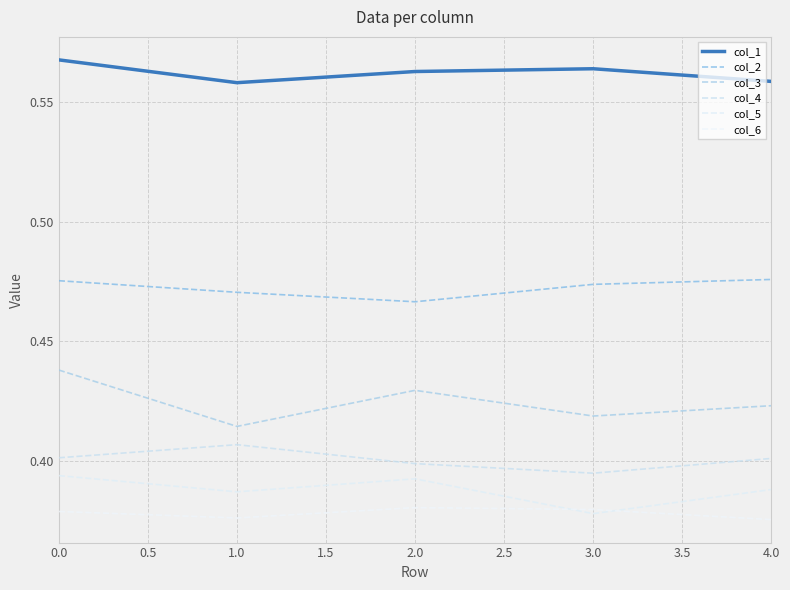

Where is the first local maximum for col_4?

1.0